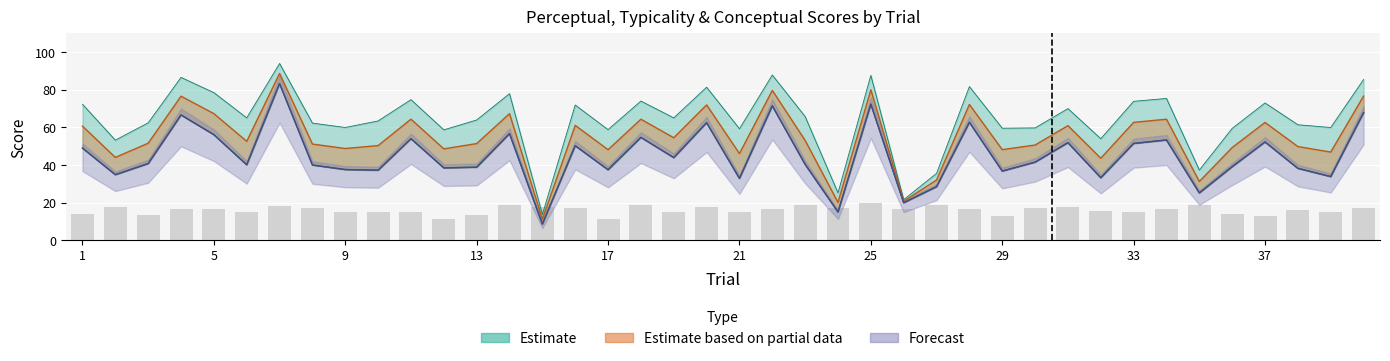

What is the sum of the typicality values at 14 and 23?

120.4